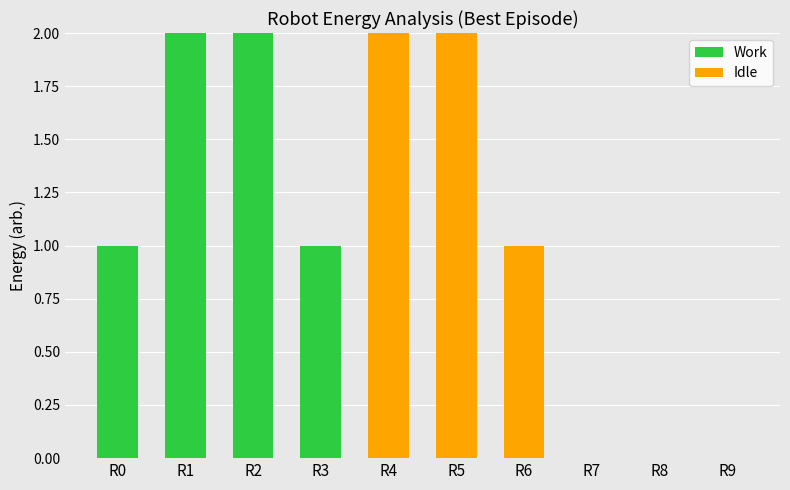

The value of Work at R0 is 1. True or false?

True